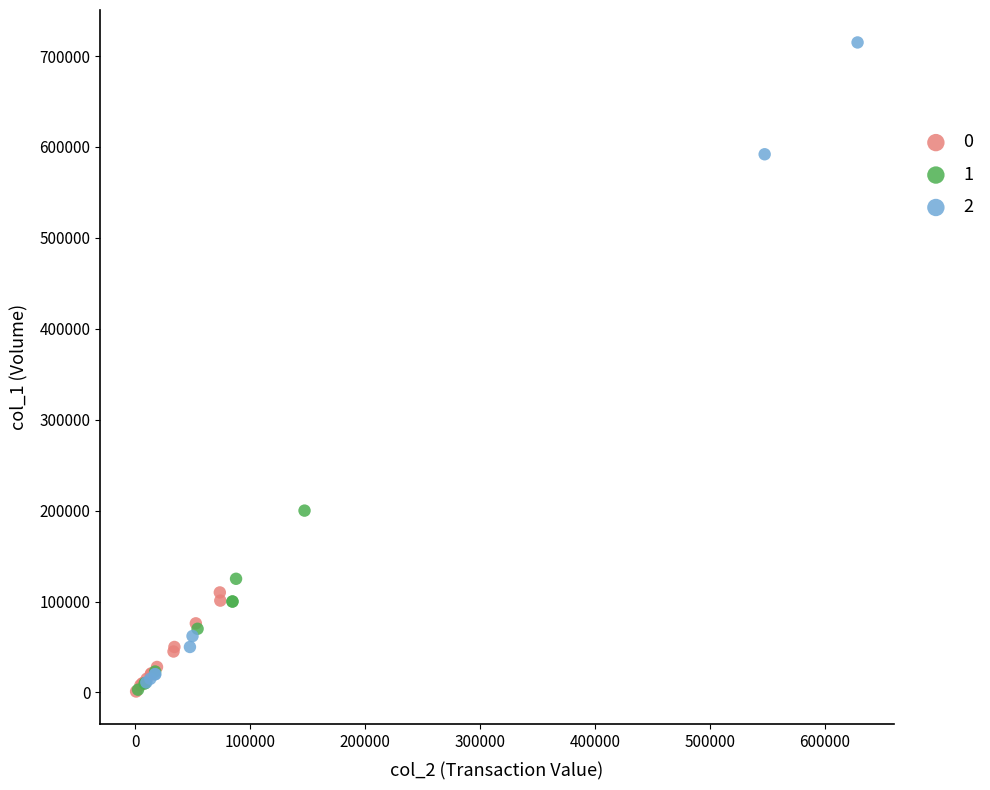

What are all the series names shown in the legend?

0, 1, 2